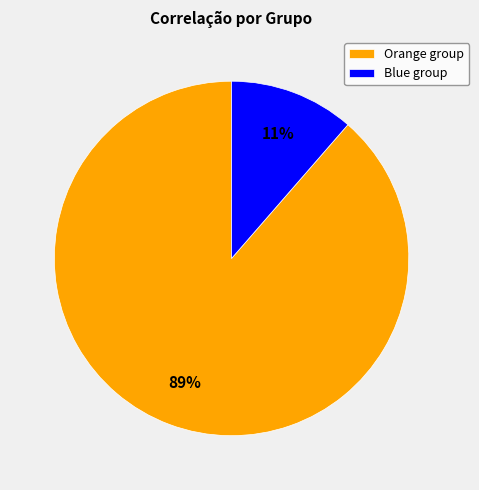

Which has a higher value, Blue group or Orange group?

Orange group